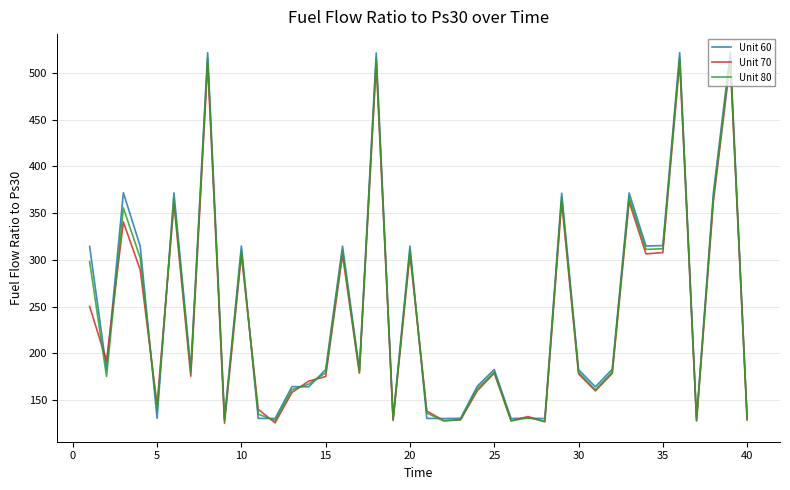

What is the maximum value for Unit 70?

512.1